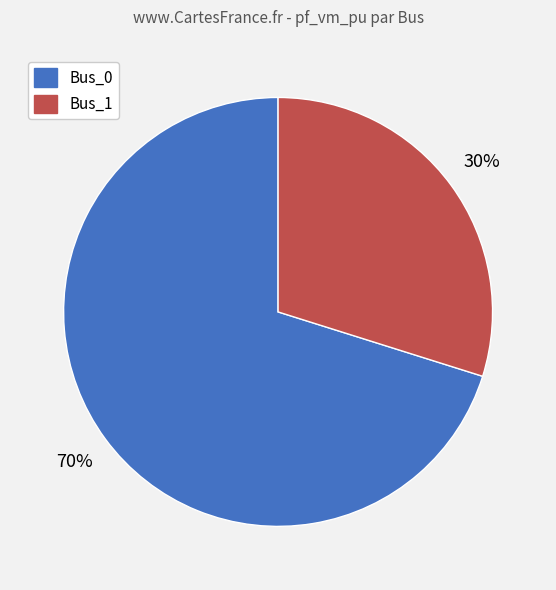

Does any single category account for the majority?

Yes